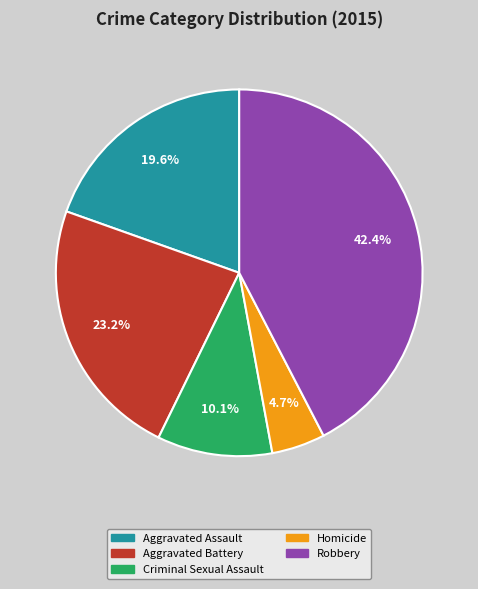

The Robbery slice represents 56% of the pie. True or false?

False